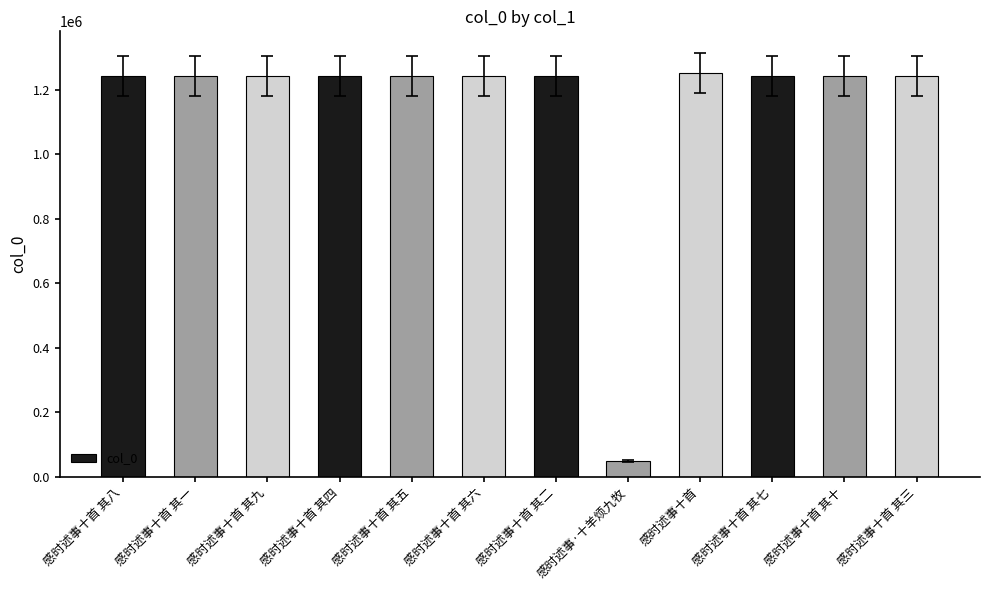

What value does the data have at 感时述事十首 其二, to the nearest 100?

1241500